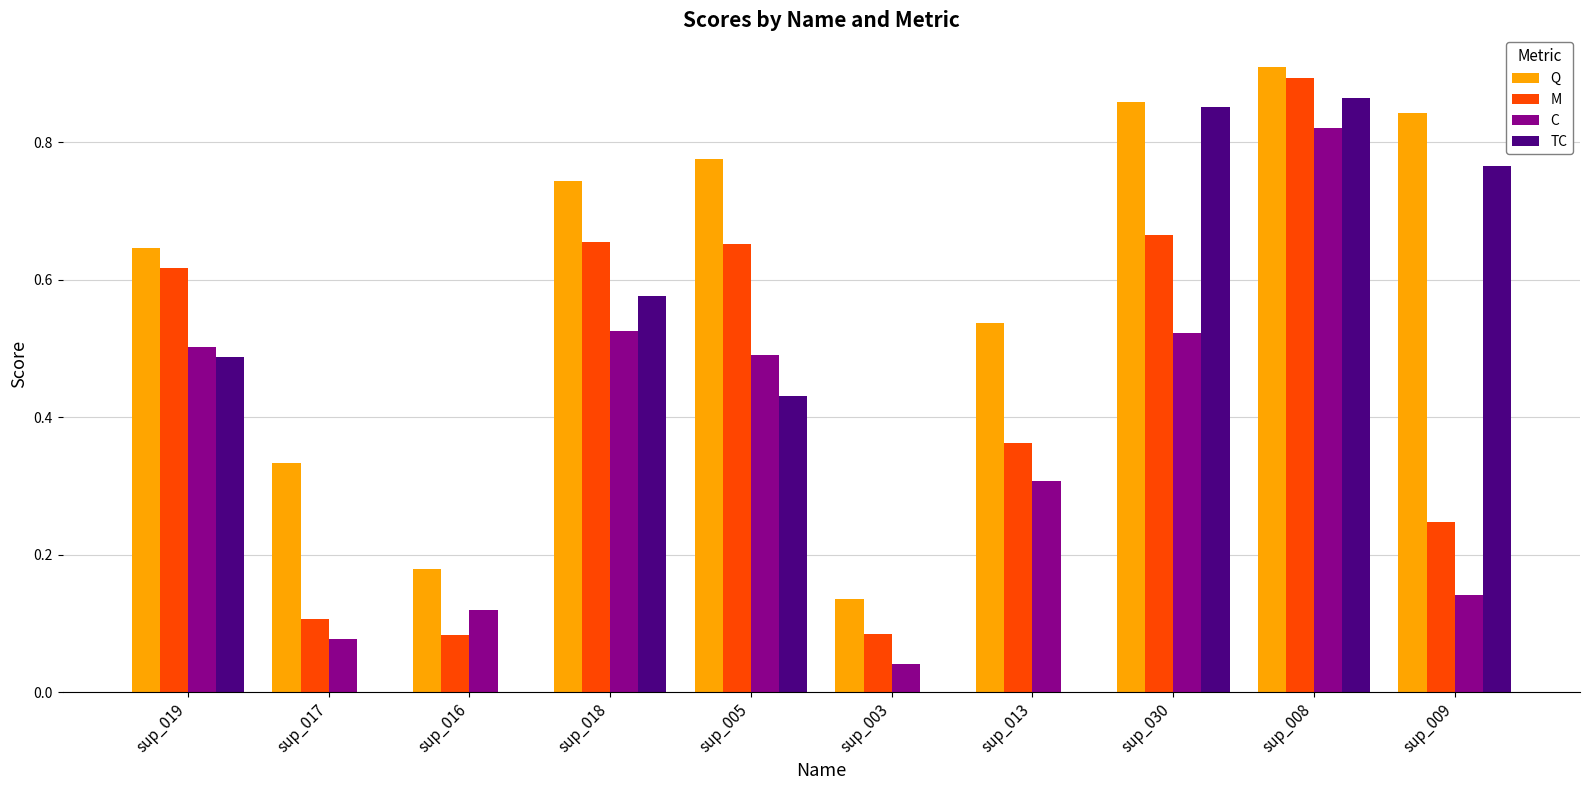

At which label does M reach its peak?

sup_008